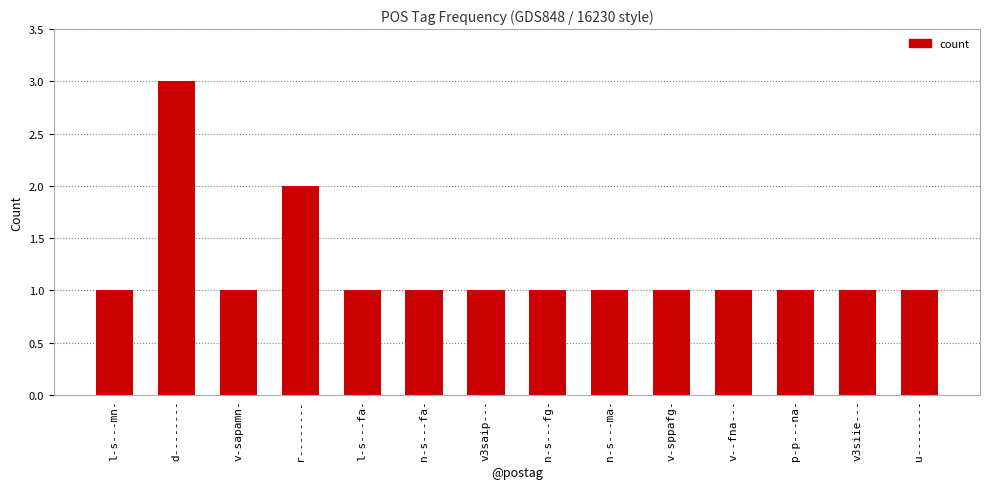

What is the approximate value at u--------?

1